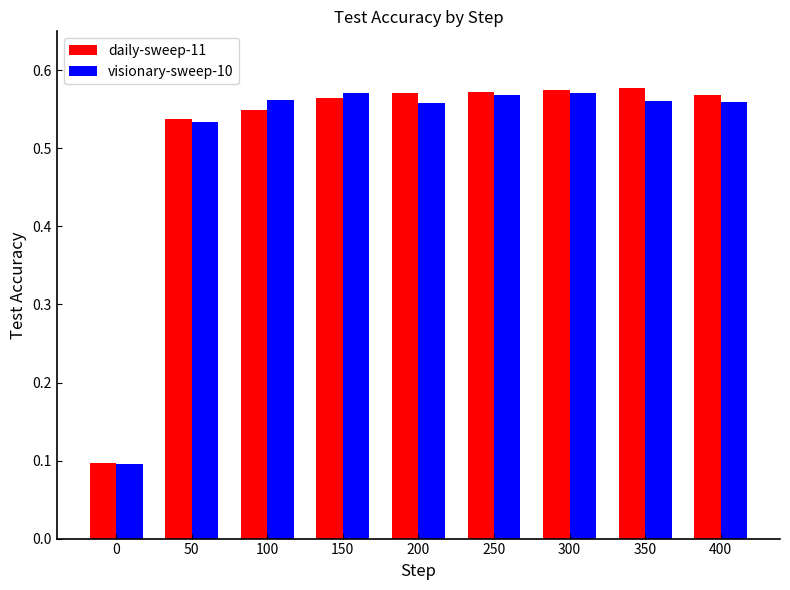

What is the total value across all series at 300?

1.1